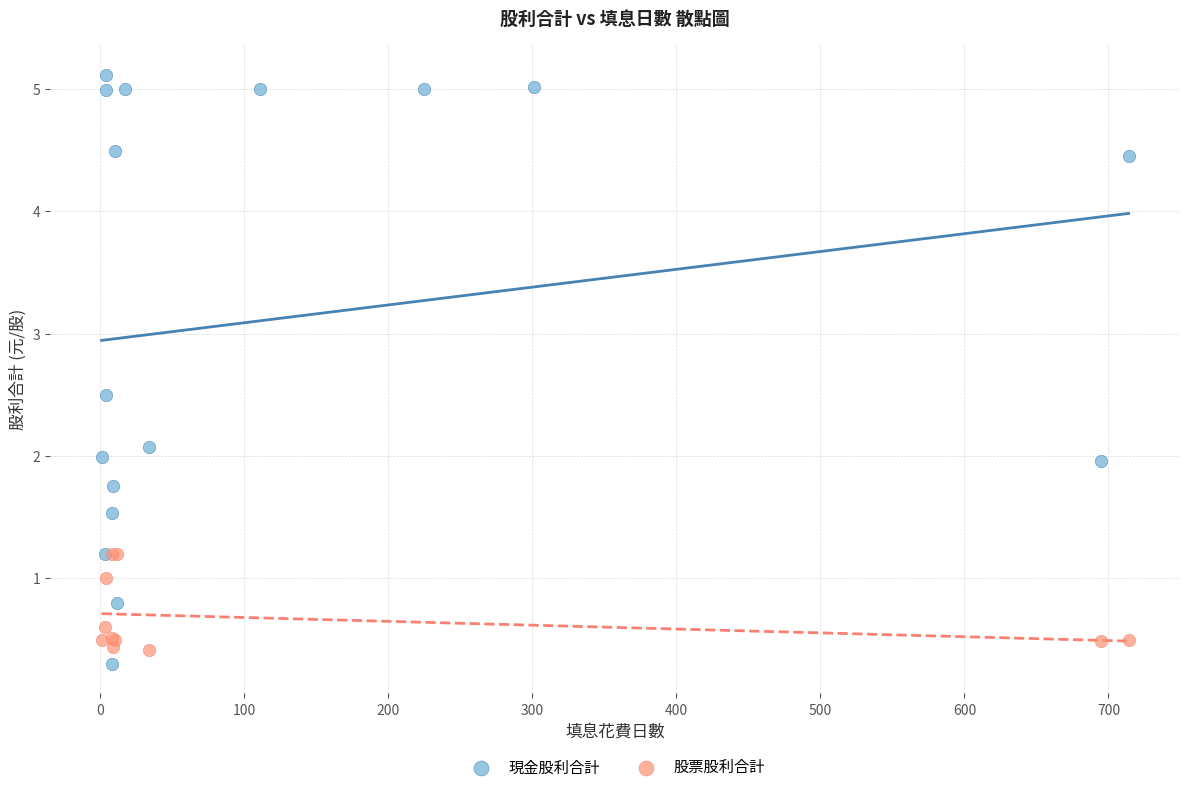

Which series contains the highest Y value?

現金股利合計